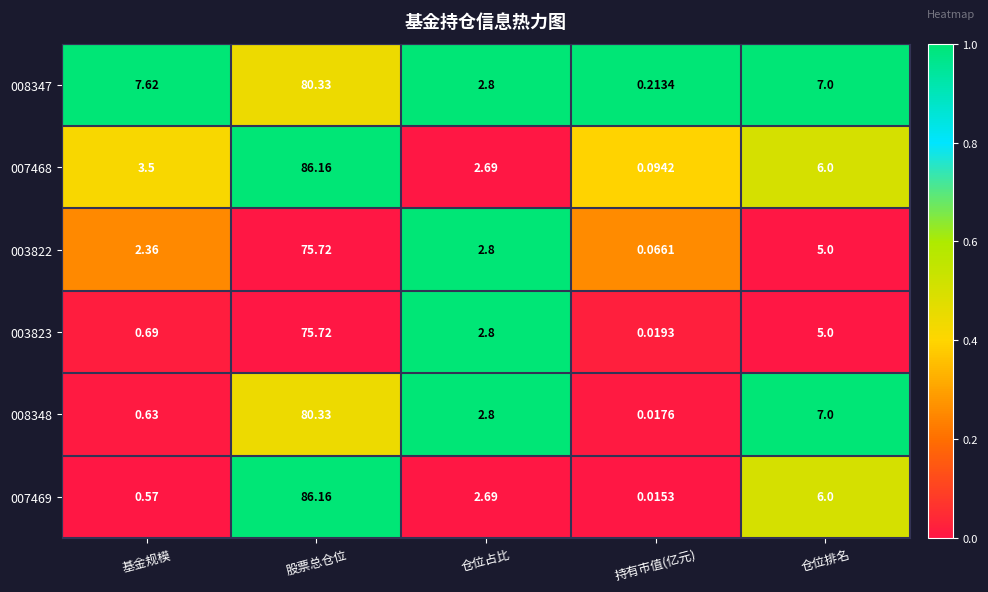

List the labels in order of 003823 value, smallest first.

持有市值(亿元), 基金规模, 仓位占比, 仓位排名, 股票总仓位